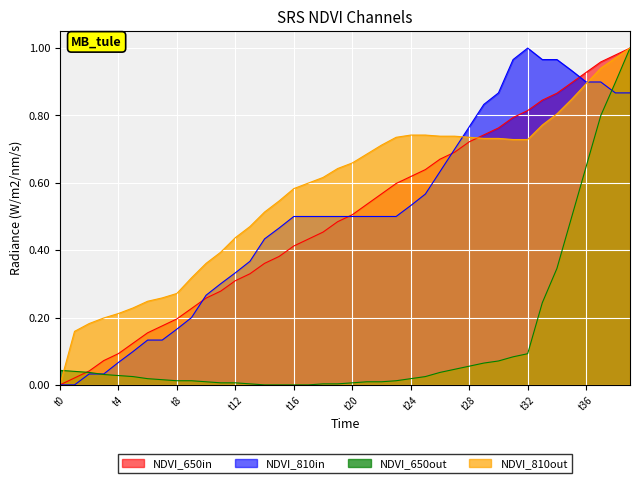

Is it true that NDVI_650in equals 0.3 at t8?

False